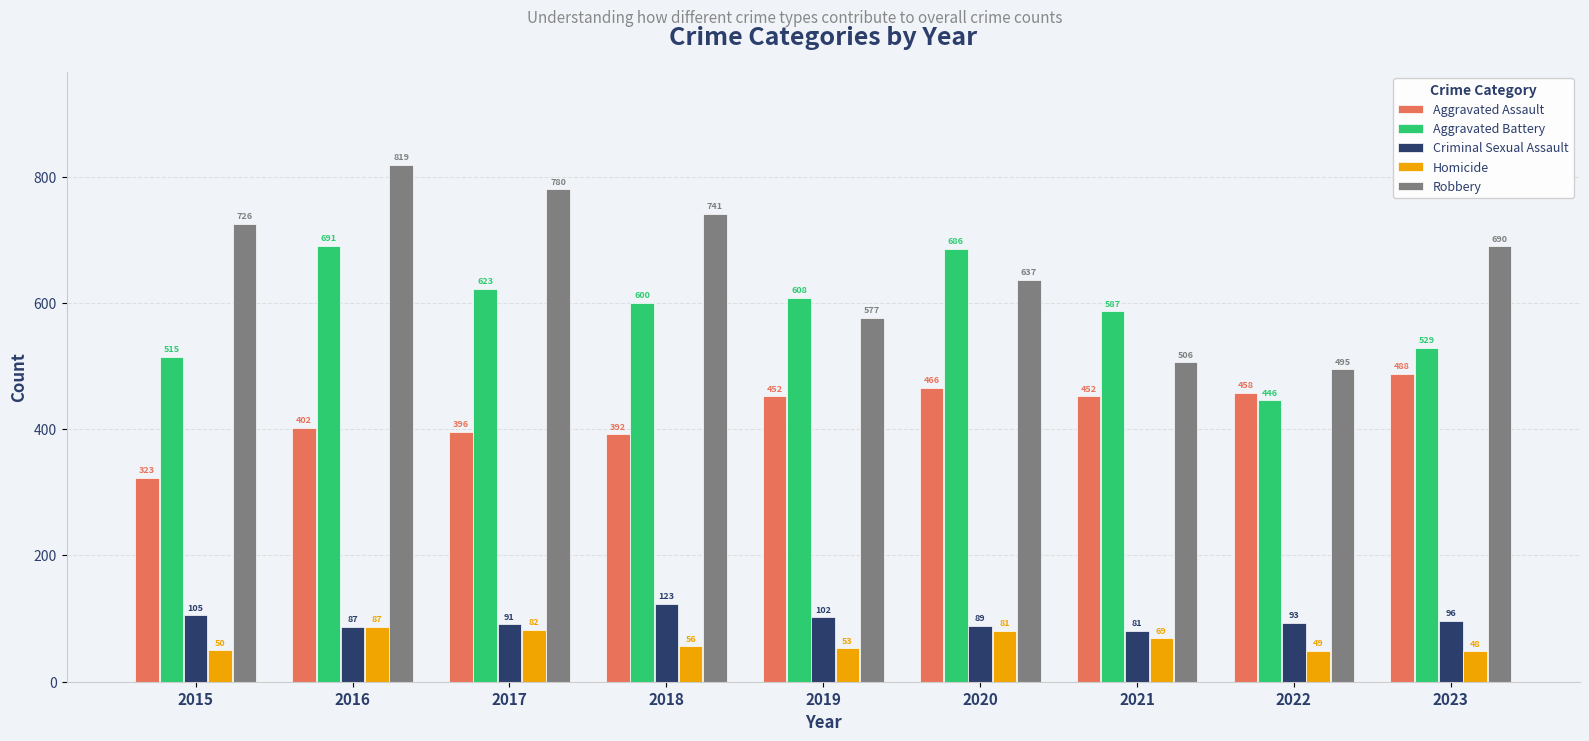

Which label corresponds to the largest value in the chart?

2016